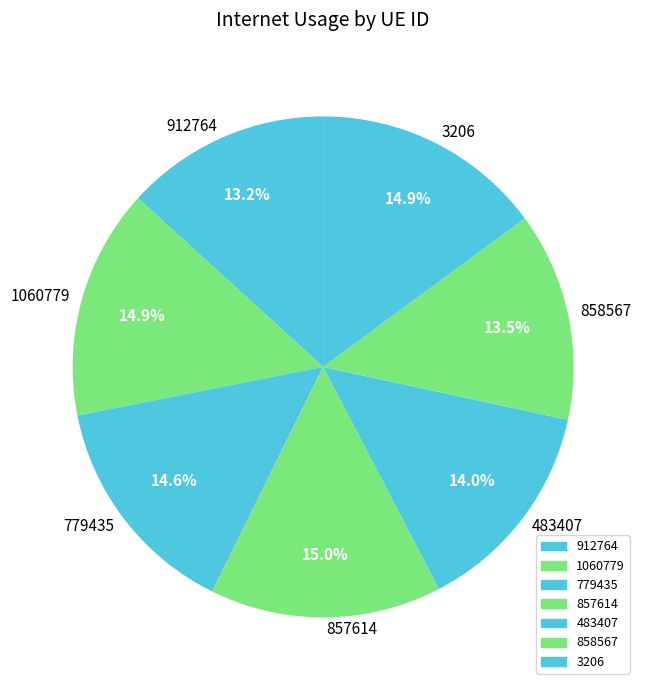

True or false: 912764 accounts for 13% of the total.

True